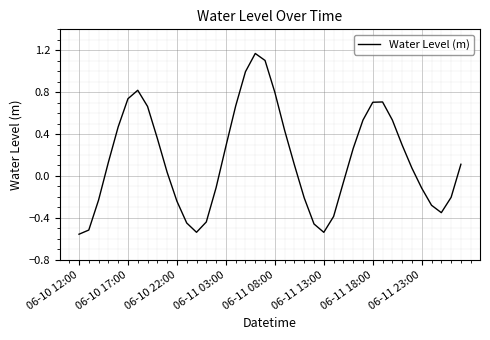

What is the difference between the maximum and minimum values?

1.7